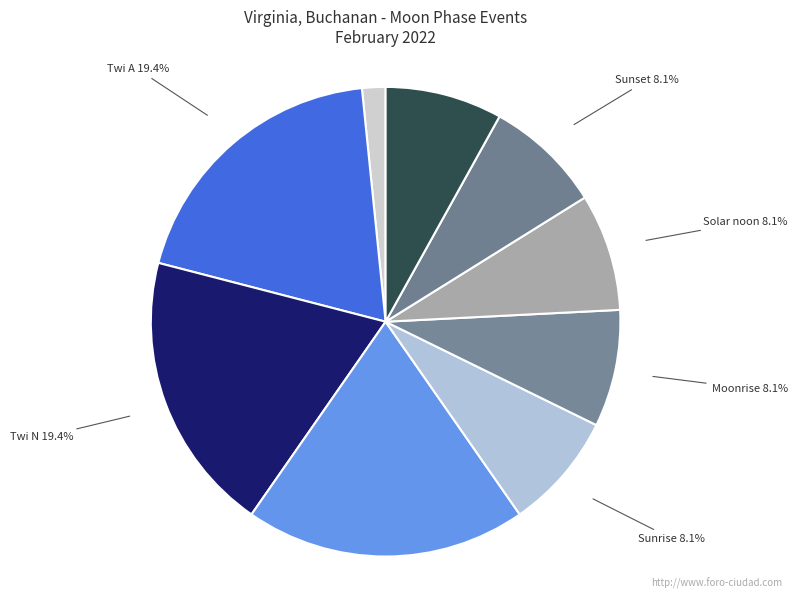

Which category has the smallest portion of the pie?

New Moon